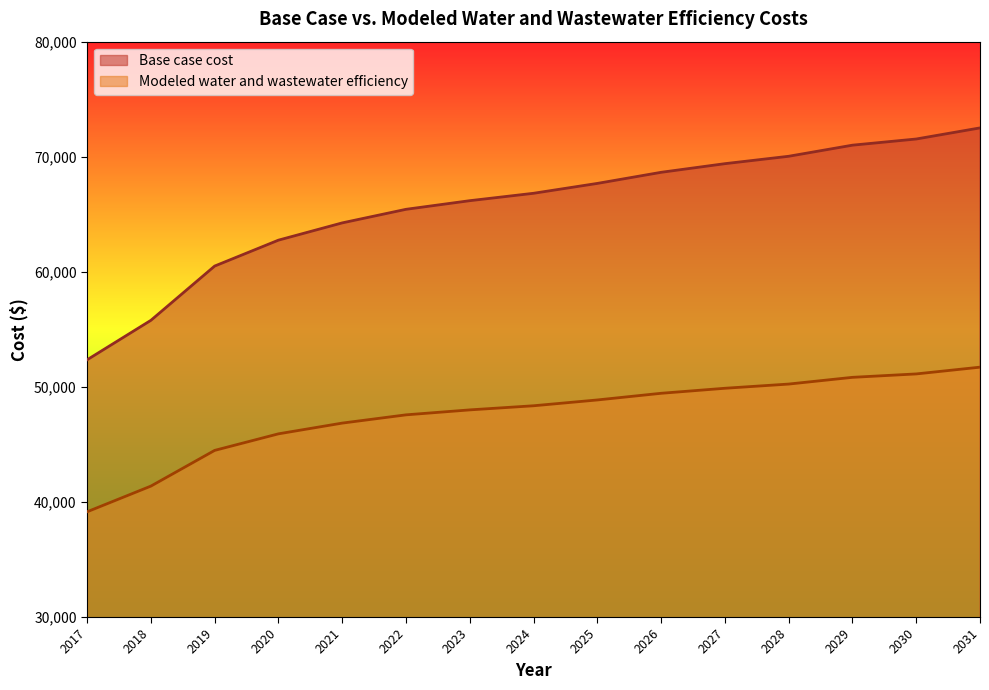

Which has a higher value, 2024 or 2022?

2024